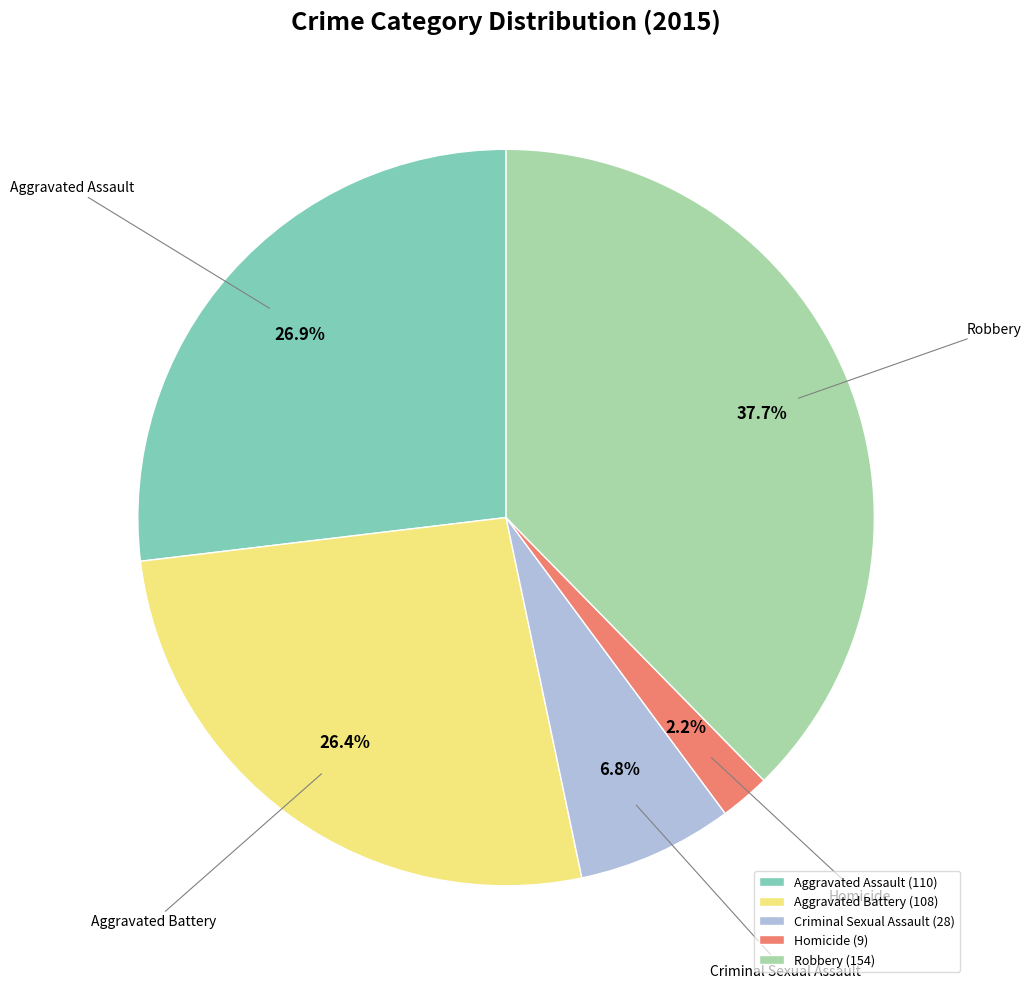

The Homicide slice represents 2% of the pie. True or false?

True